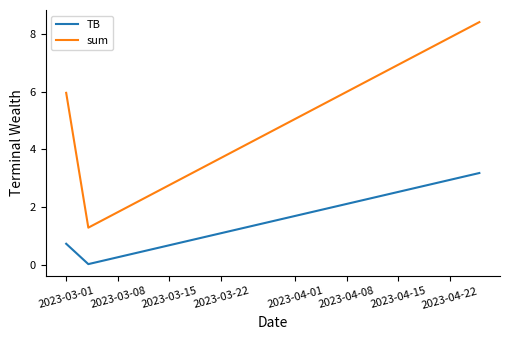

Which series has the largest range (max minus min)?

sum